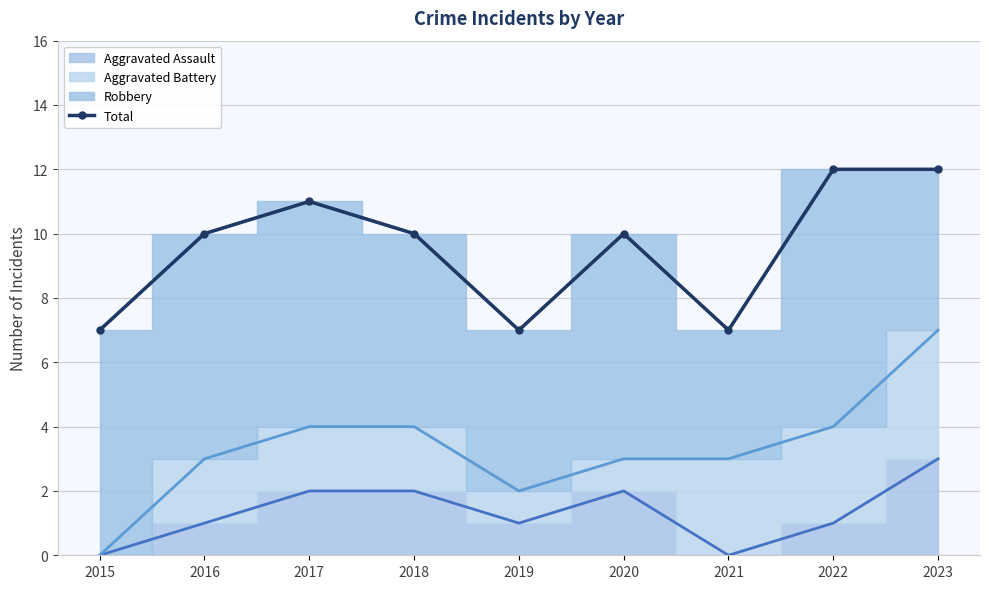

What is the approximate value at 2017?

11